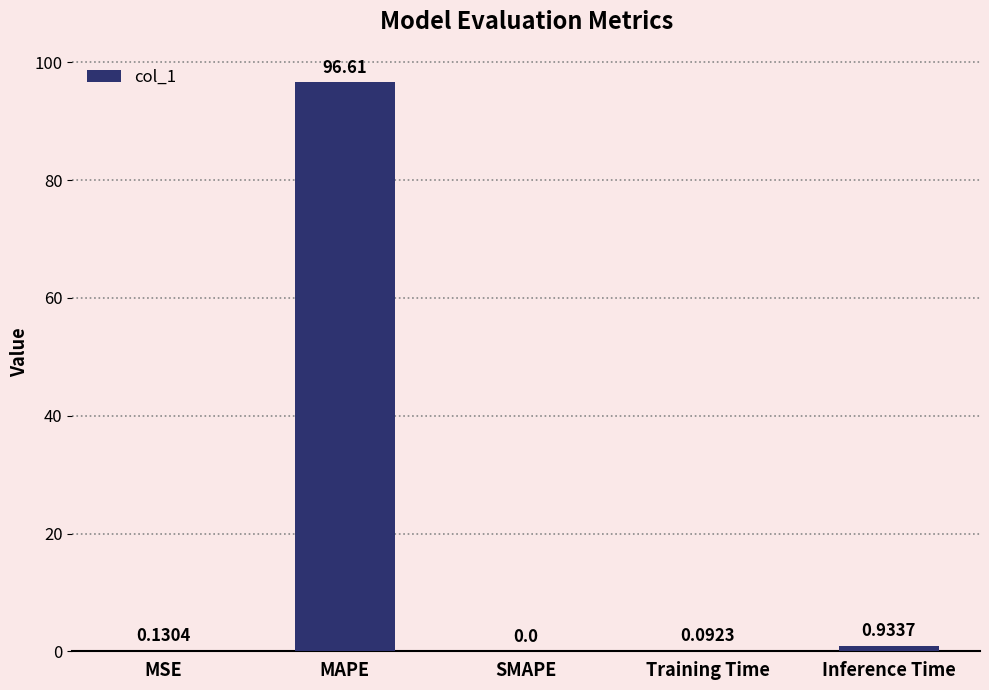

What is the sum of the values at MSE and Training Time?

0.2